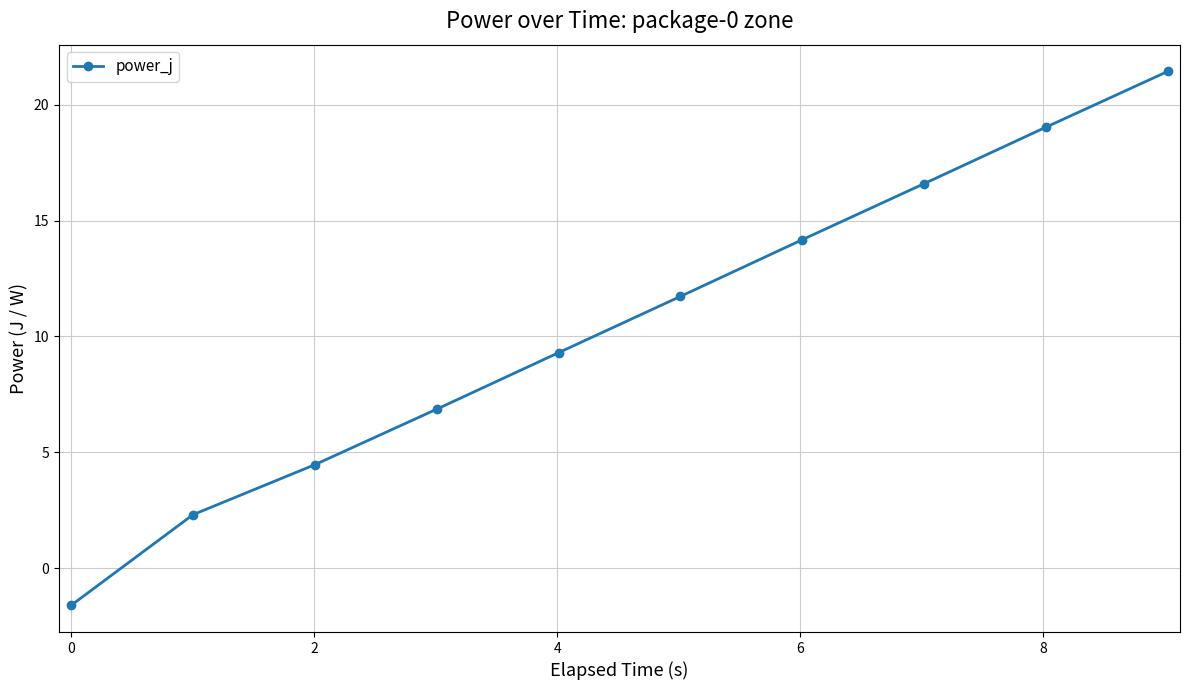

What is the smallest value displayed?

-1.6